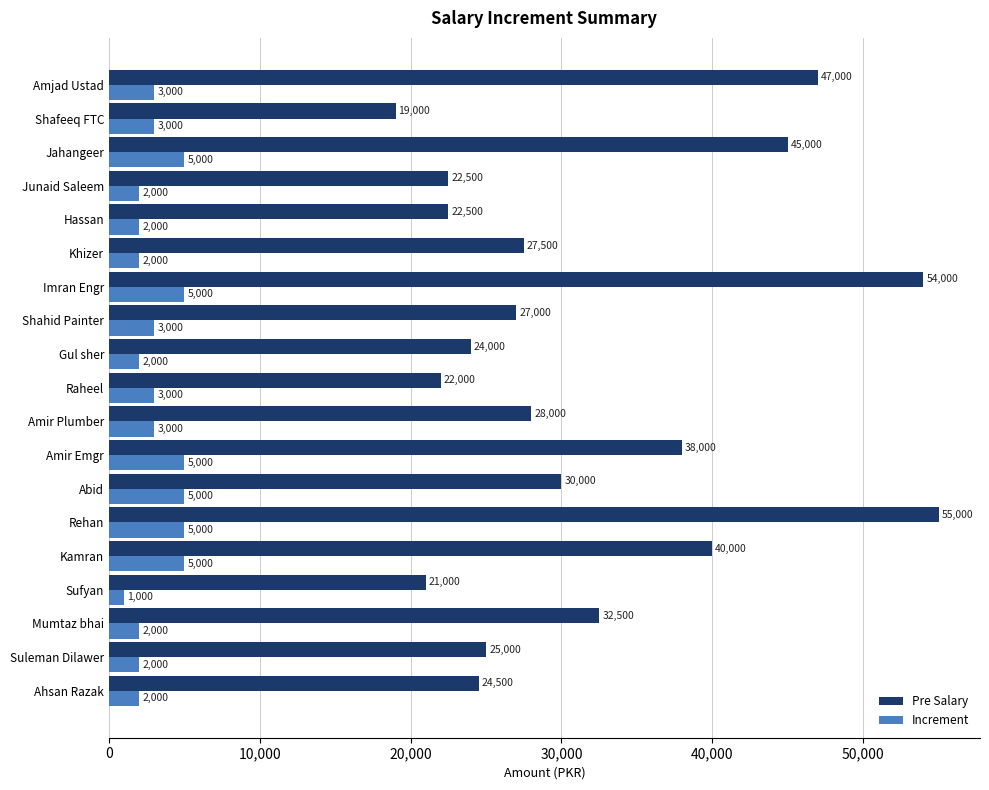

Which series has the widest spread of values?

Pre Salary